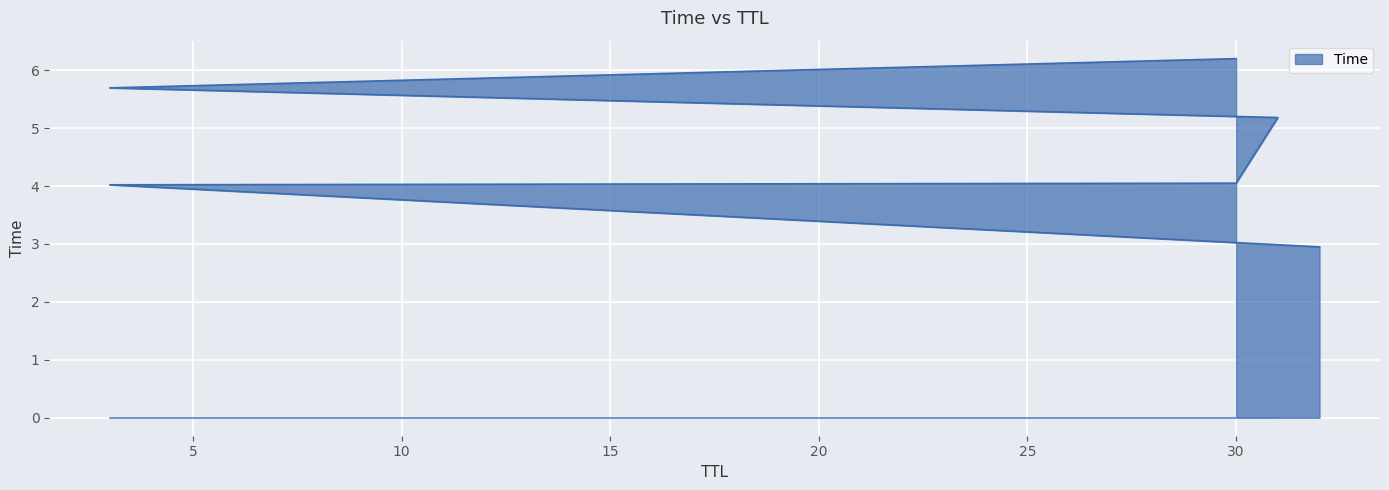

What is the average value?

4.7